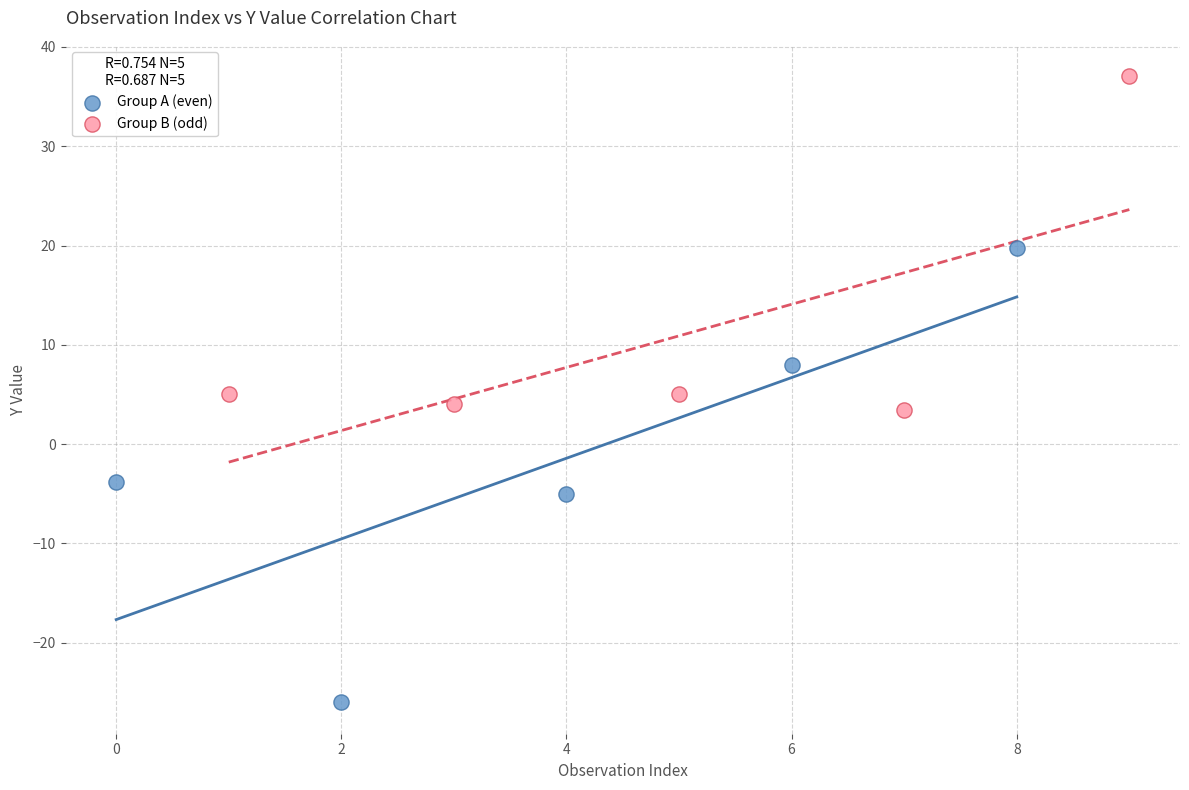

Which series contains the highest Y value?

Group B (odd)